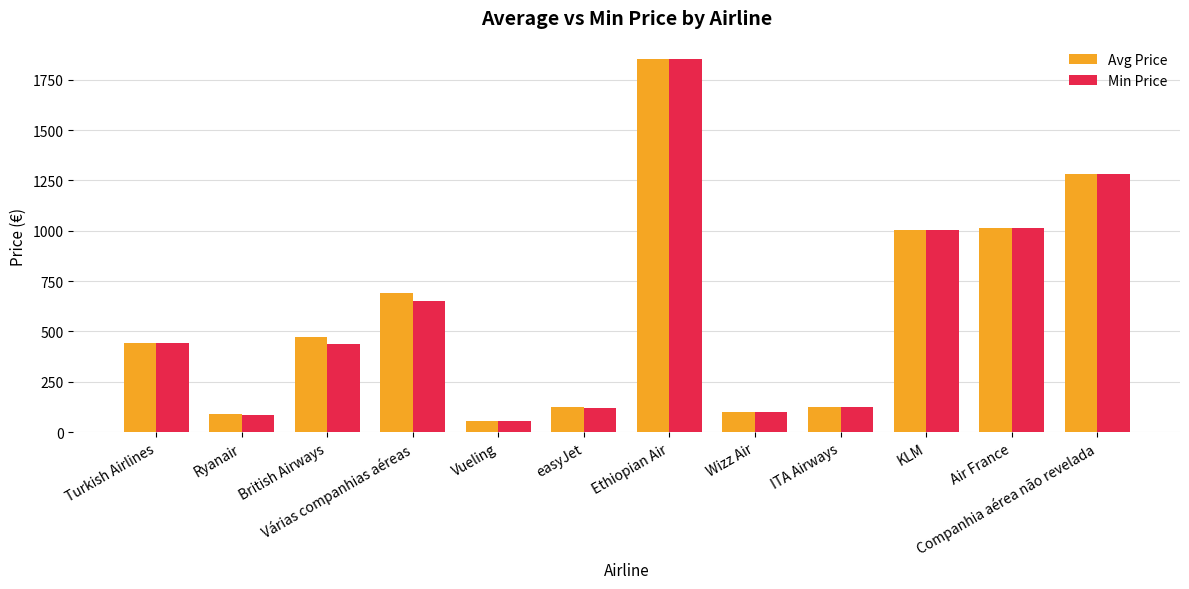

How many groups of bars are there?

12